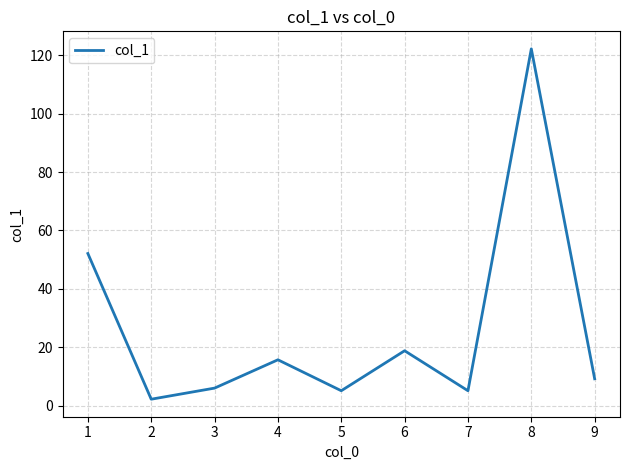

True or false: the data shows 18.8 at 6.

True